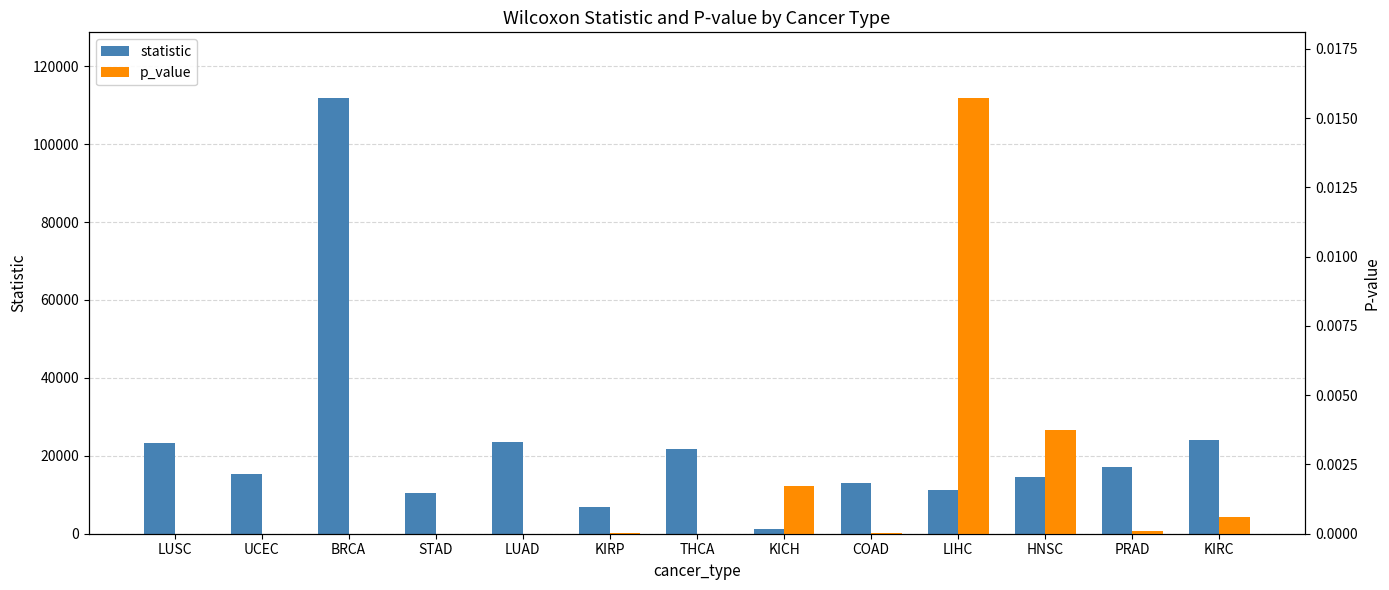

What are all the series names shown in the legend?

statistic, p_value